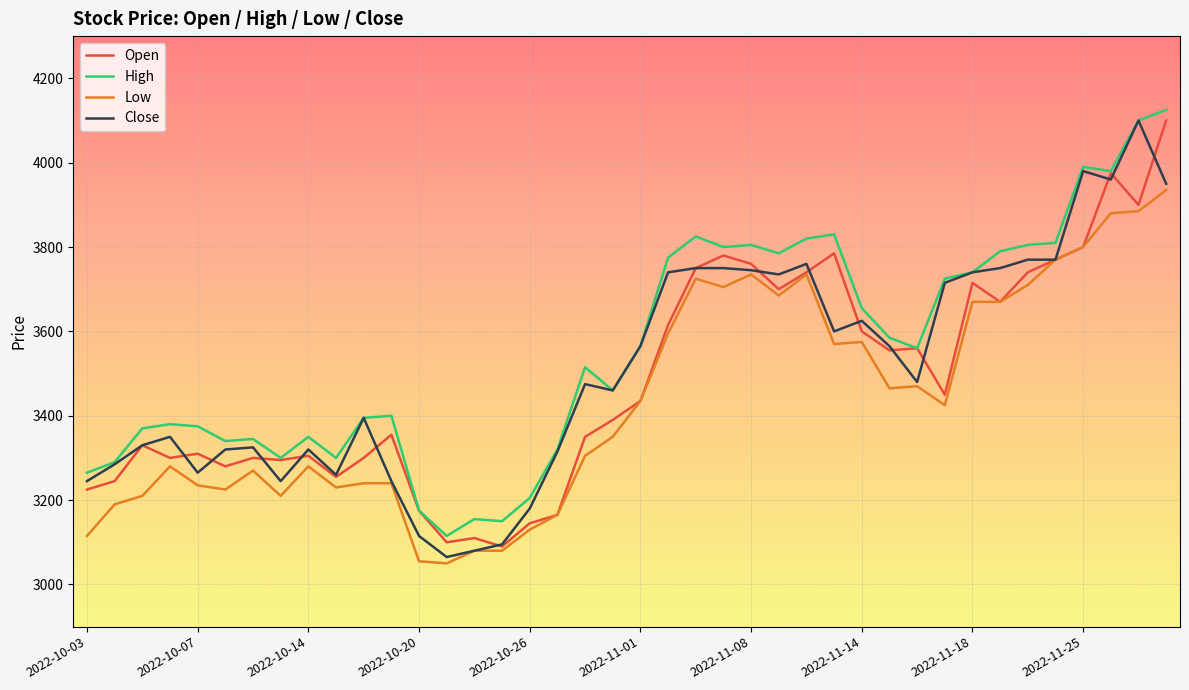

List the series in order of their overall mean, lowest first.

Low, Open, Close, High